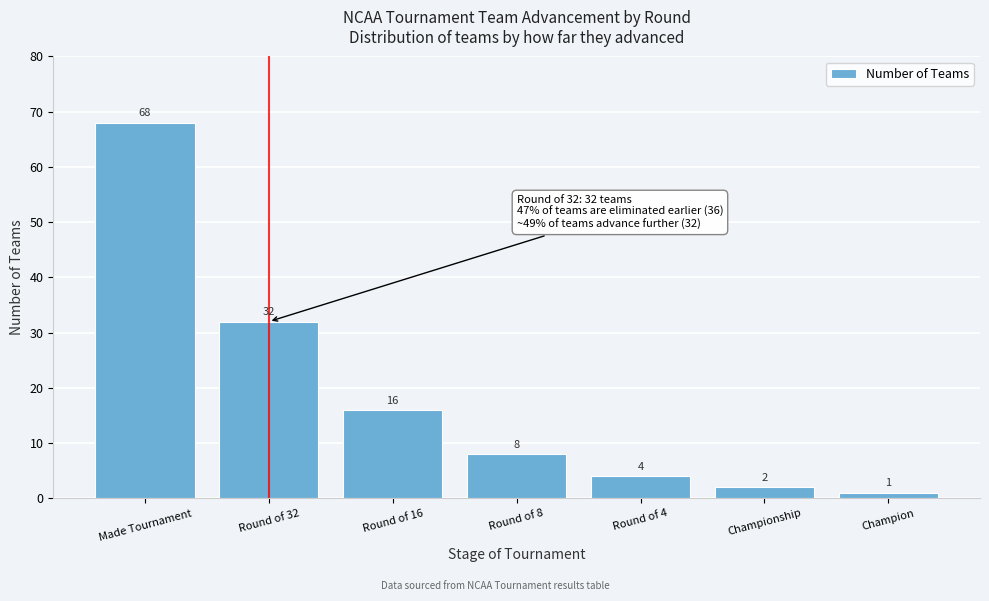

Reading left to right, what are all the values shown in this chart?

68	32	16	8	4	2	1